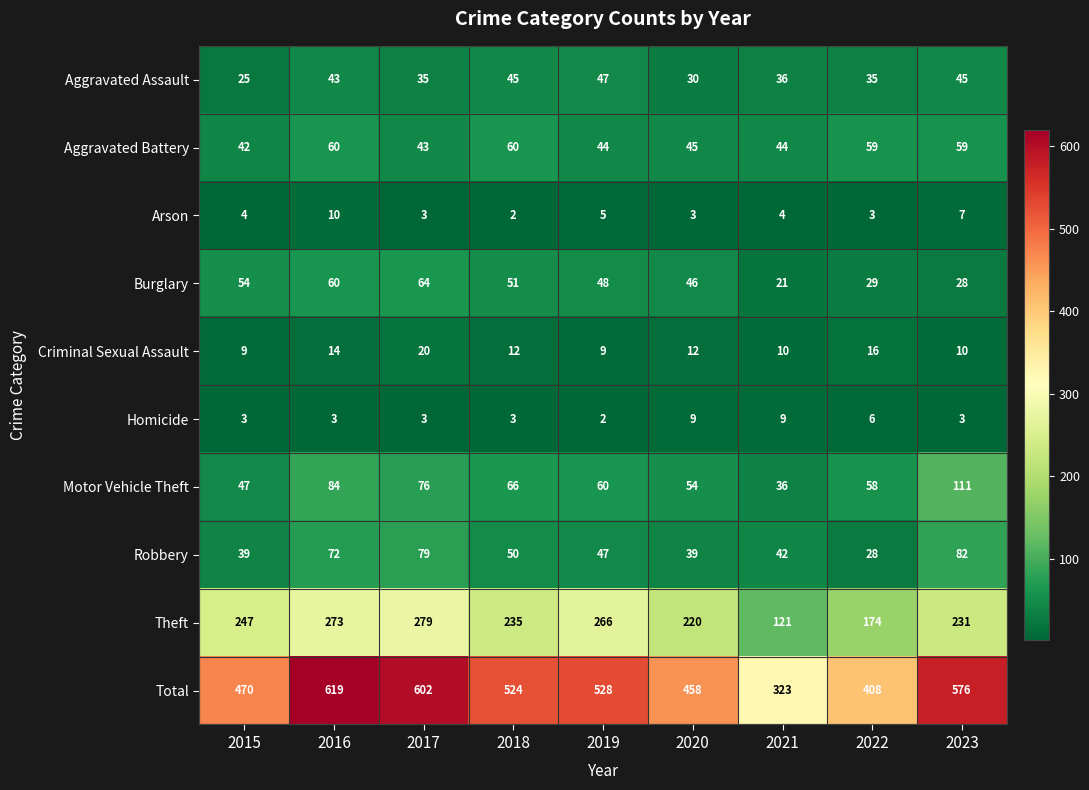

At which category is the sum across all series the highest?

2016